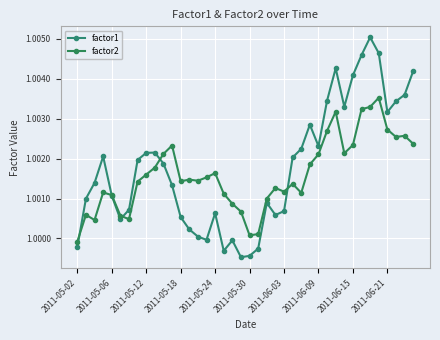

At how many categories does at least one series exceed 1?

39